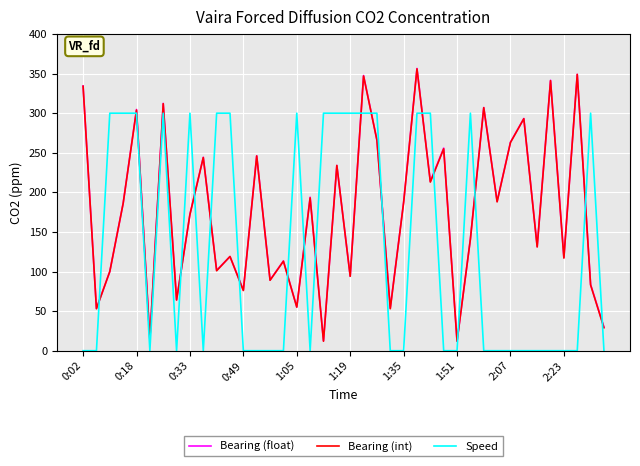

What is the greatest value displayed?

356.5